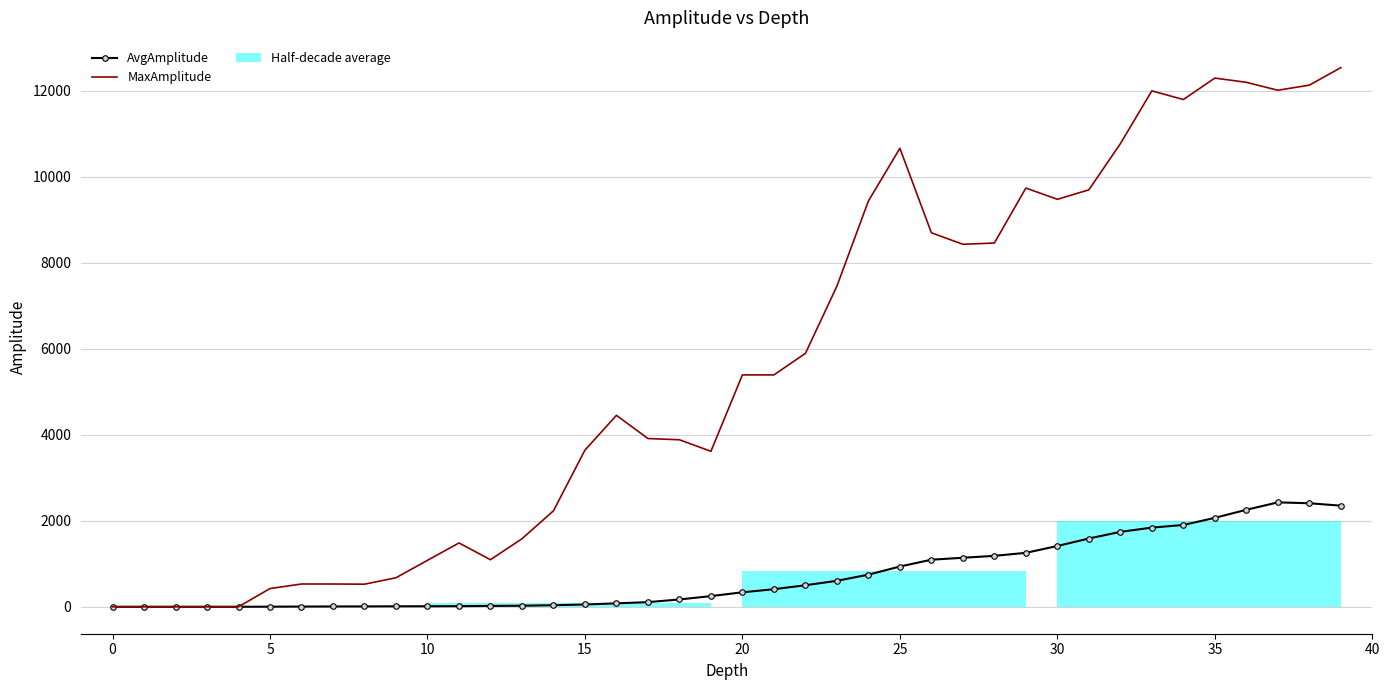

True or false: AvgAmplitude has more than 1 points higher than both neighbors.

False